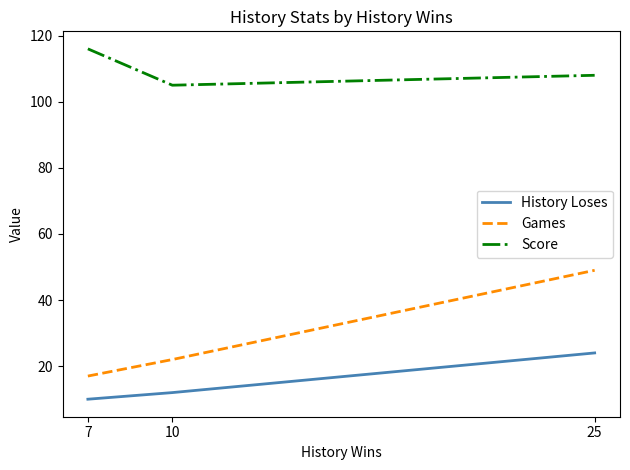

Does the chart have visible grid lines?

No